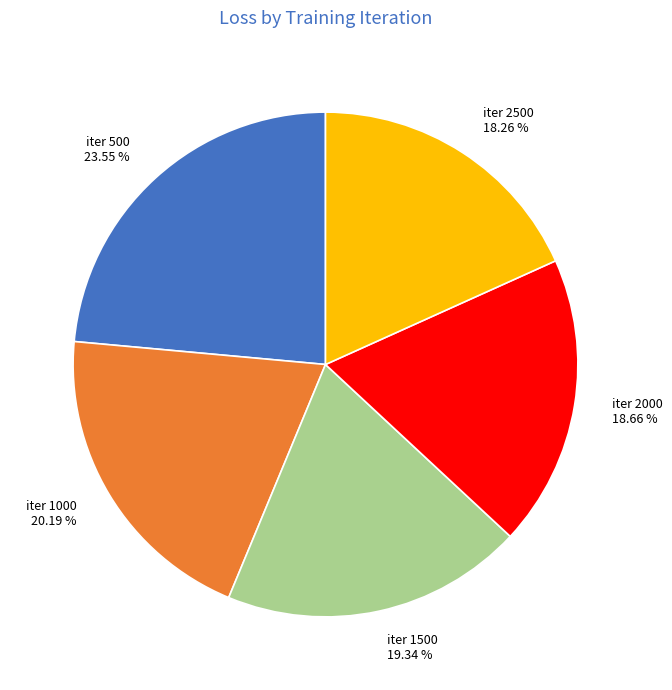

What percentage is NOT represented by iter 500?

76.5%